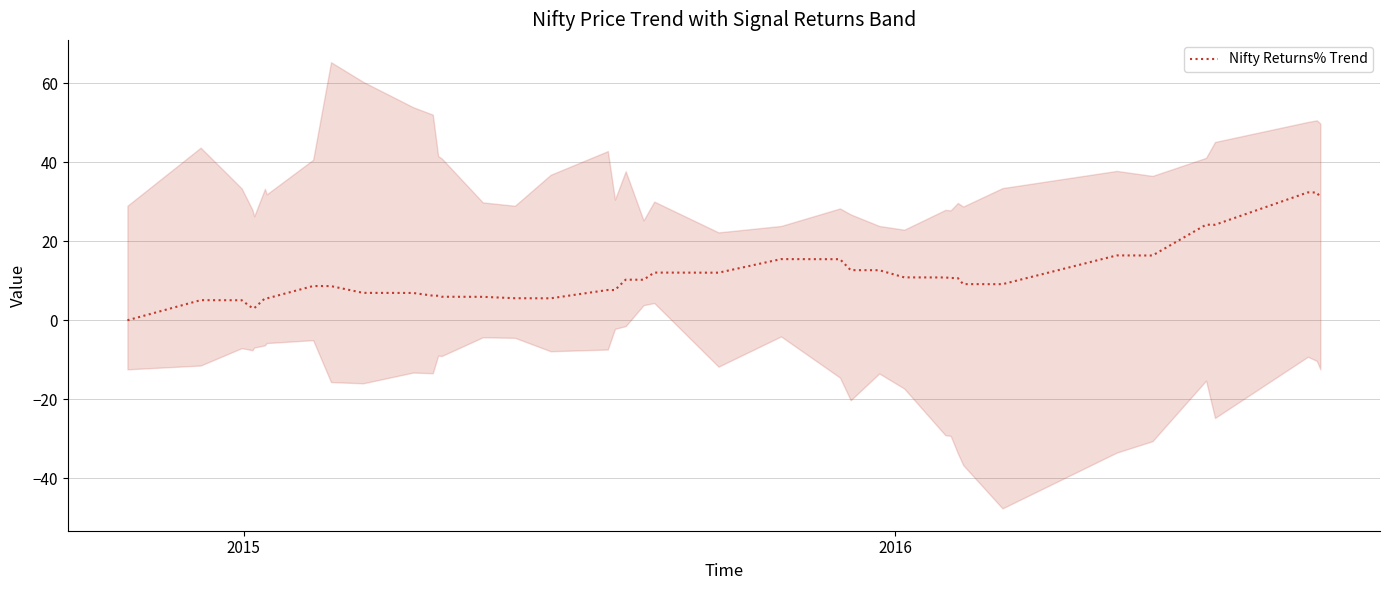

What is the maximum value for Nifty Returns% Trend?

32.4